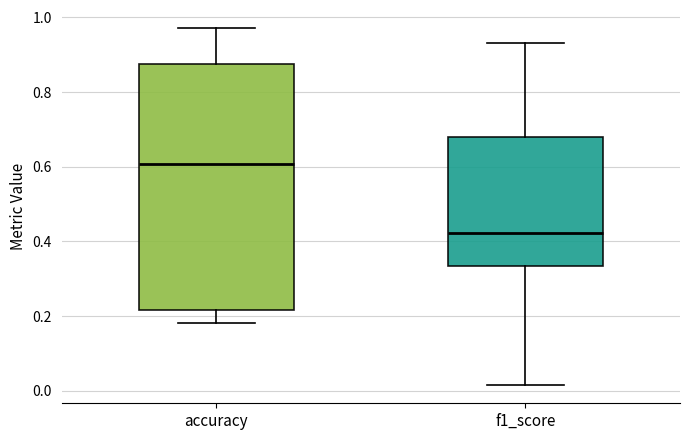

Reading left to right, transcribe this box plot: for each box, give where its median line is, the range the box spans, and where its two whiskers end, as read against the y-axis. The values are not printed on the chart, so give them approximately, as read against the axis.

accuracy: median 0.60, box 0.22 to 0.88, whiskers 0.18 to 0.98
f1_score: median 0.42, box 0.34 to 0.68, whiskers 0.02 to 0.94